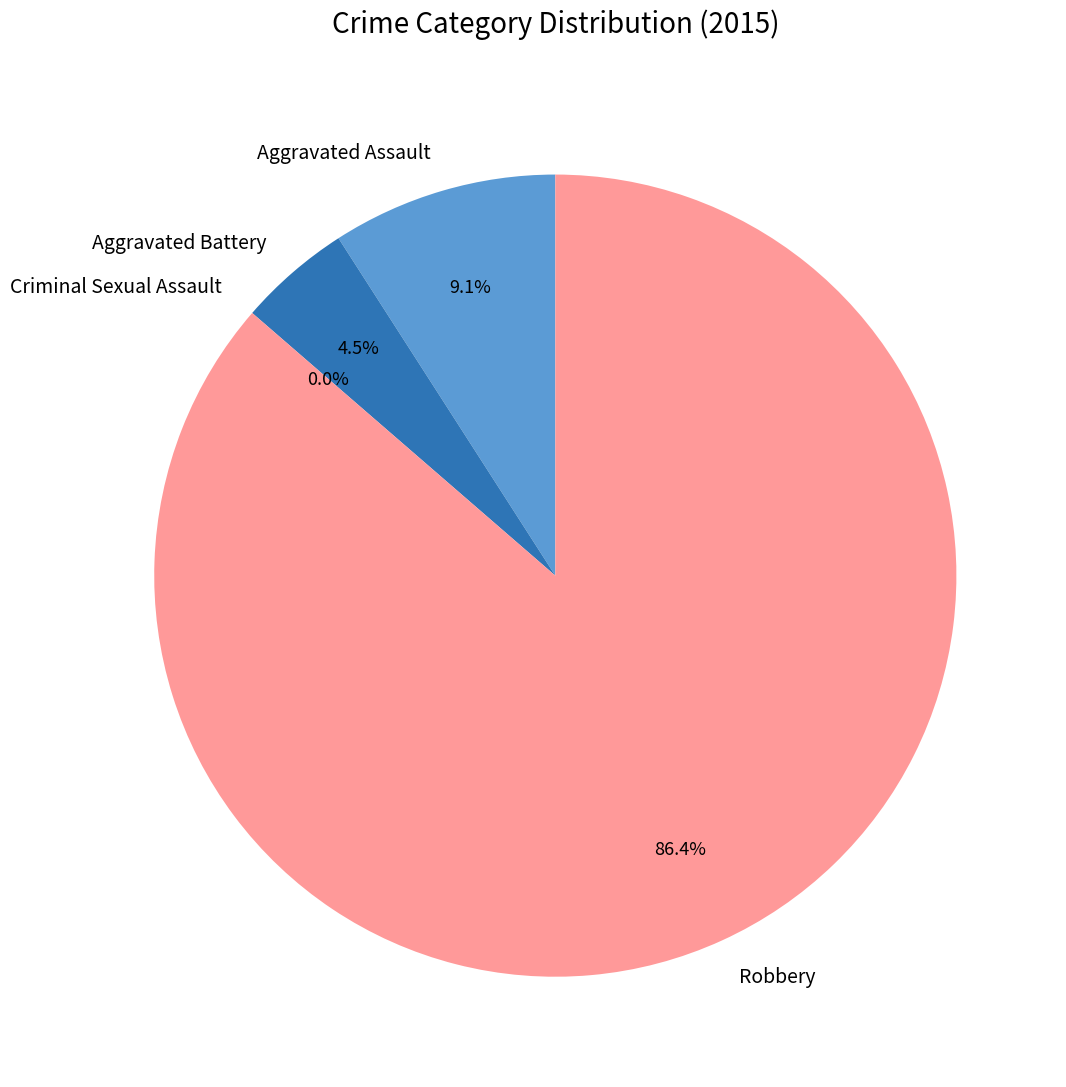

How many slices are in this pie chart?

4